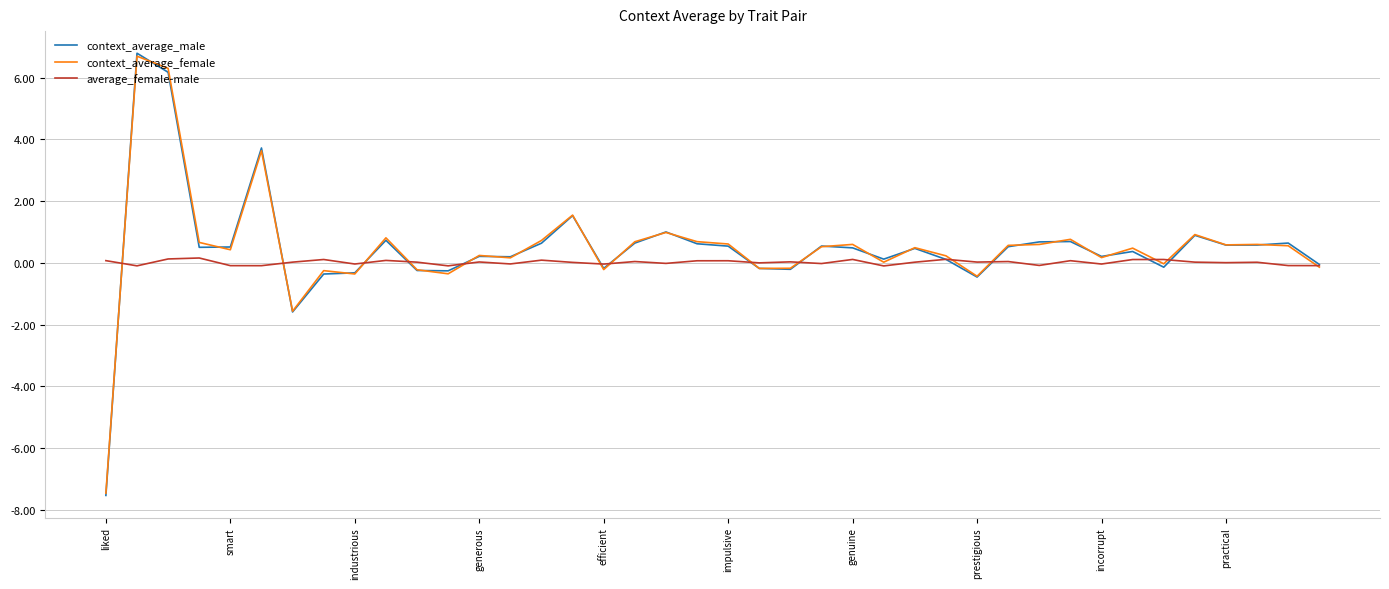

What is the greatest value displayed?

6.8